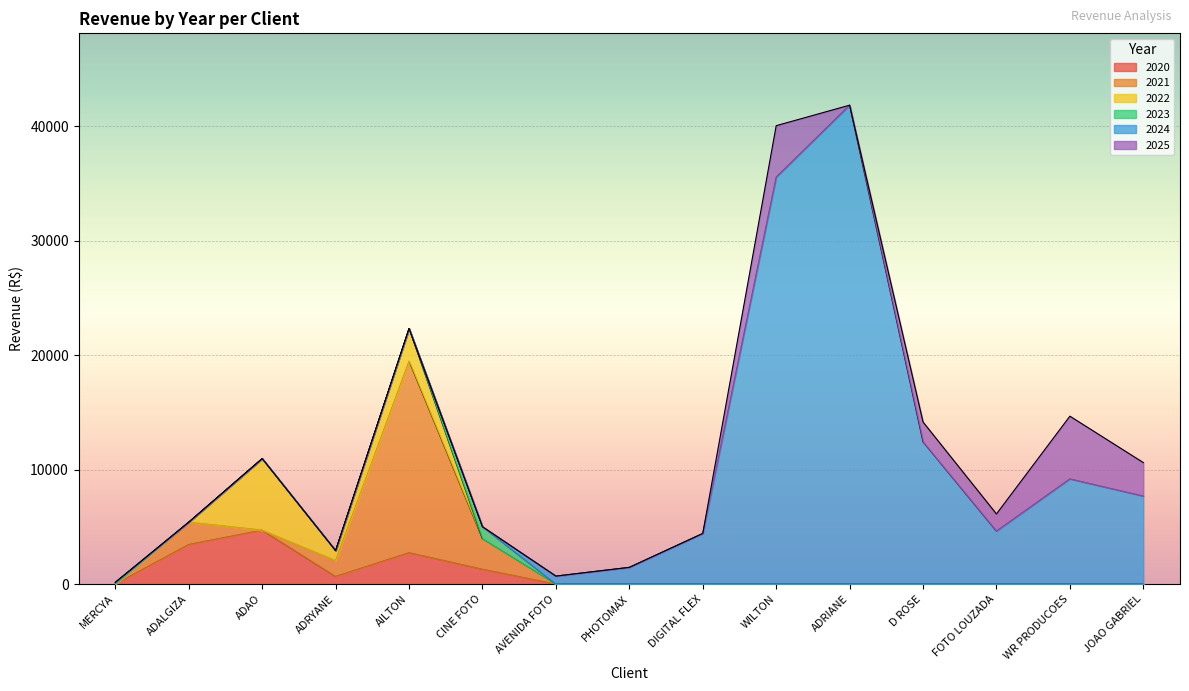

Between ADAO and FOTO LOUZADA, which series saw the biggest shift?

2022